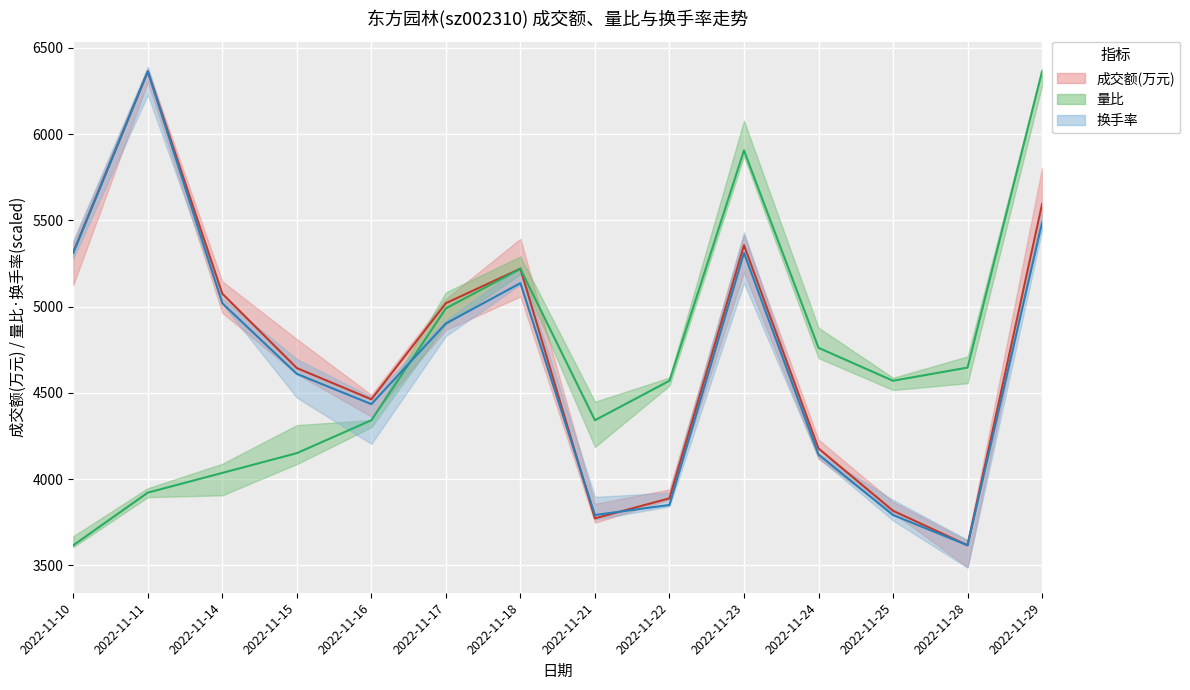

At which label does 量比(scaled) (median) reach its minimum?

2022-11-10